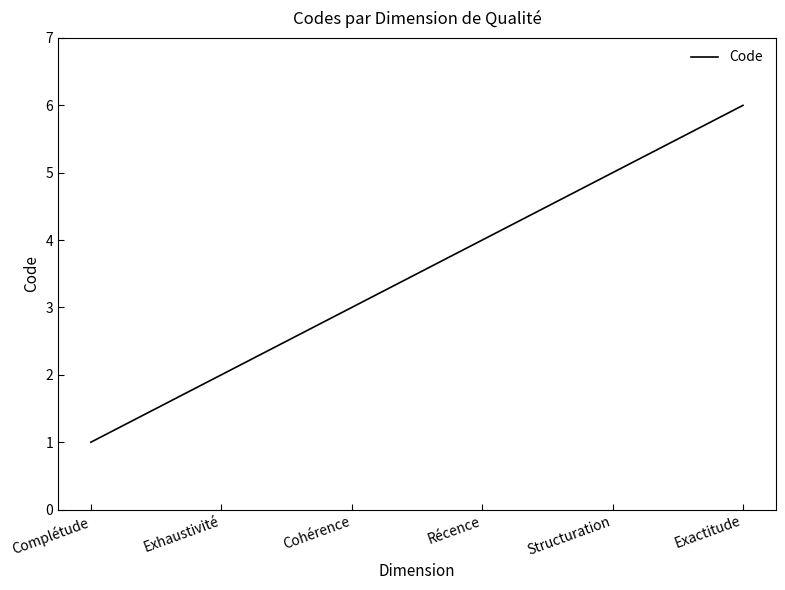

What position from the left is Récence?

4